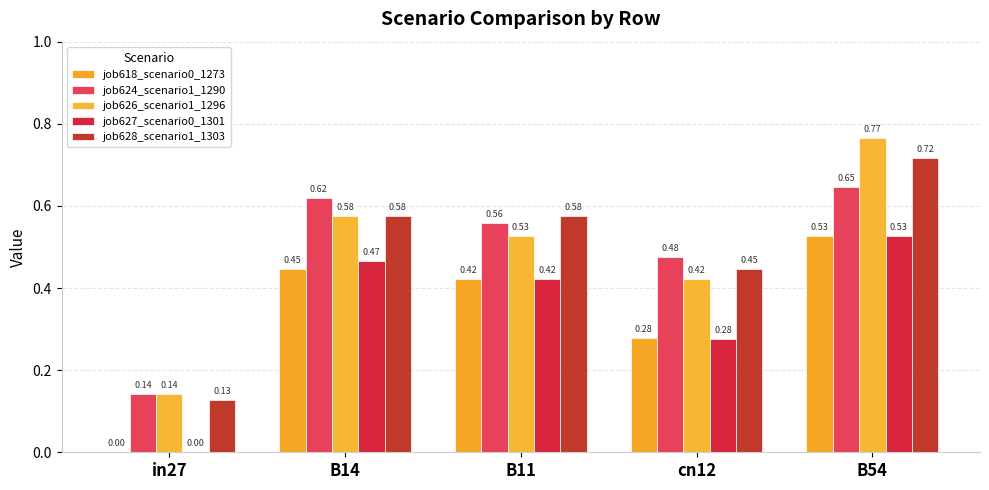

What are all the series names shown in the legend?

job618_scenario0_1273, job624_scenario1_1290, job626_scenario1_1296, job627_scenario0_1301, job628_scenario1_1303